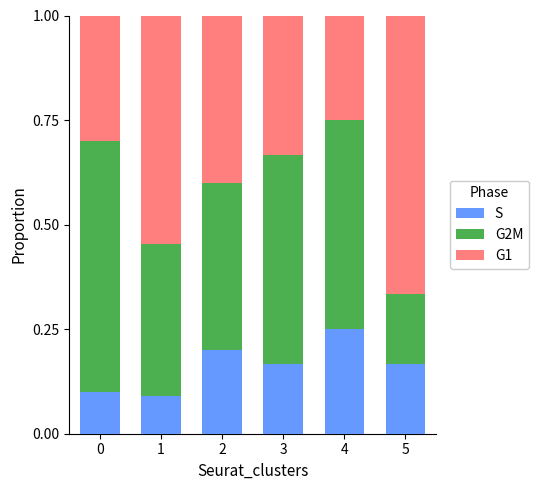

What is the total value across all series at 5?

1.0